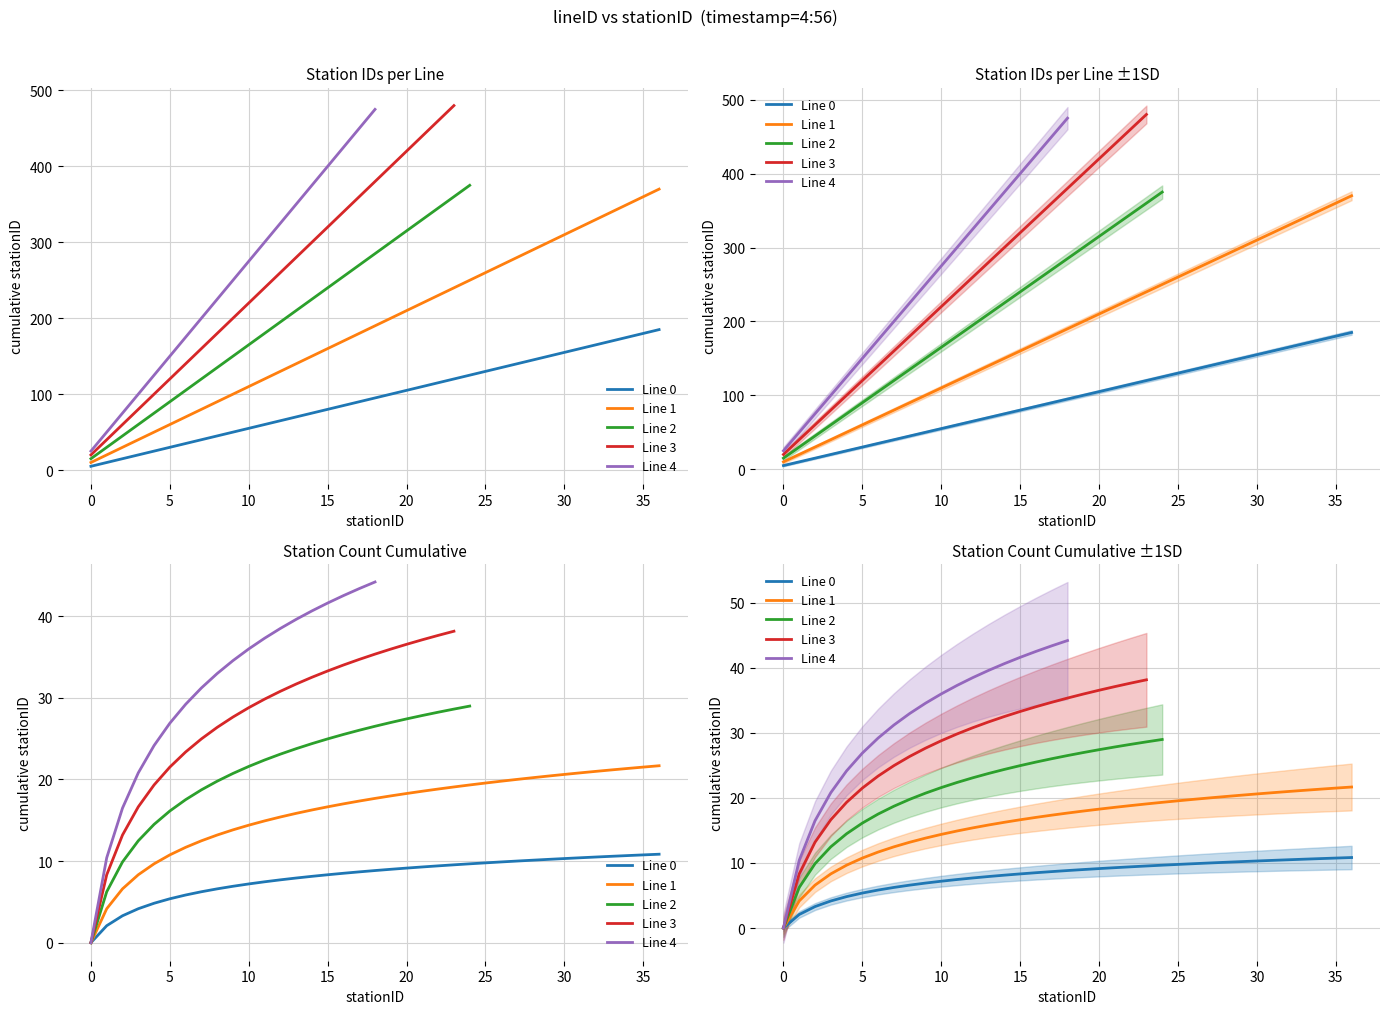

What is the minimum value for Line 1?

10